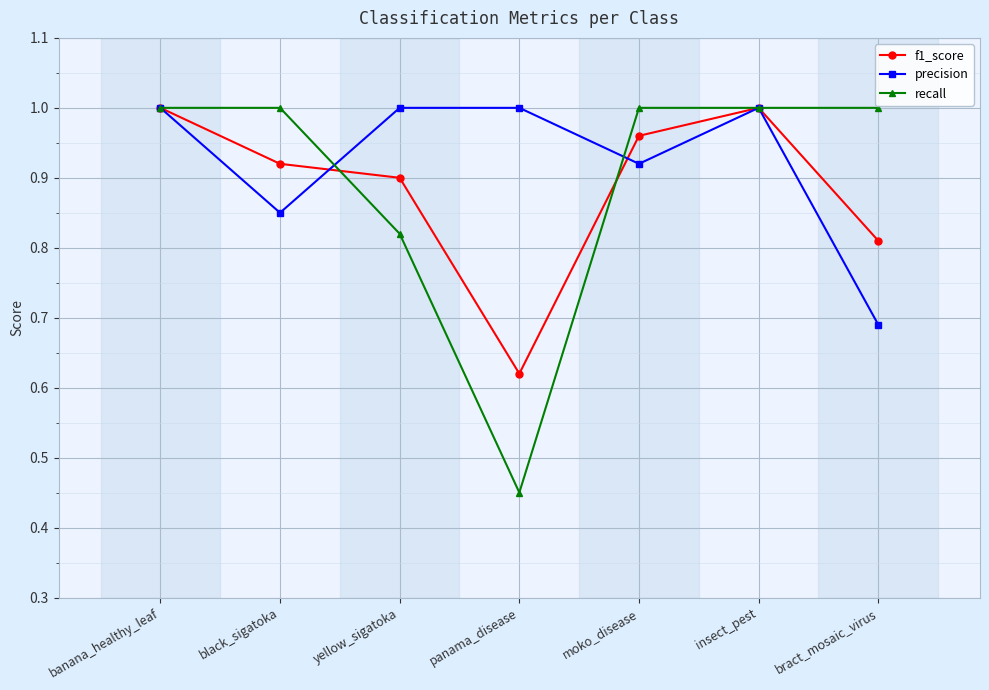

The precision series shows 1.3 at banana_healthy_leaf. True or false?

False